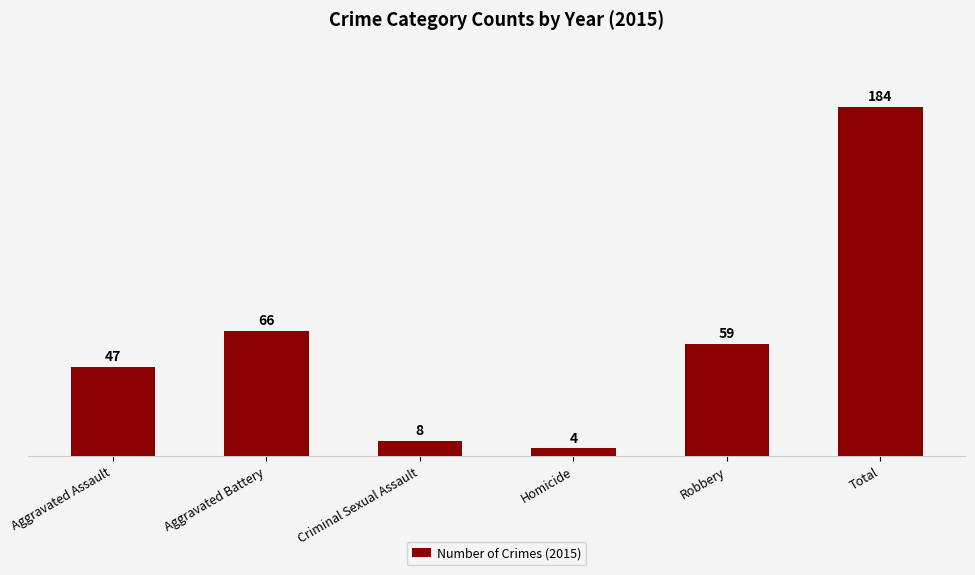

Reading right to left, what are all the values shown in this chart?

184	59	4	8	66	47